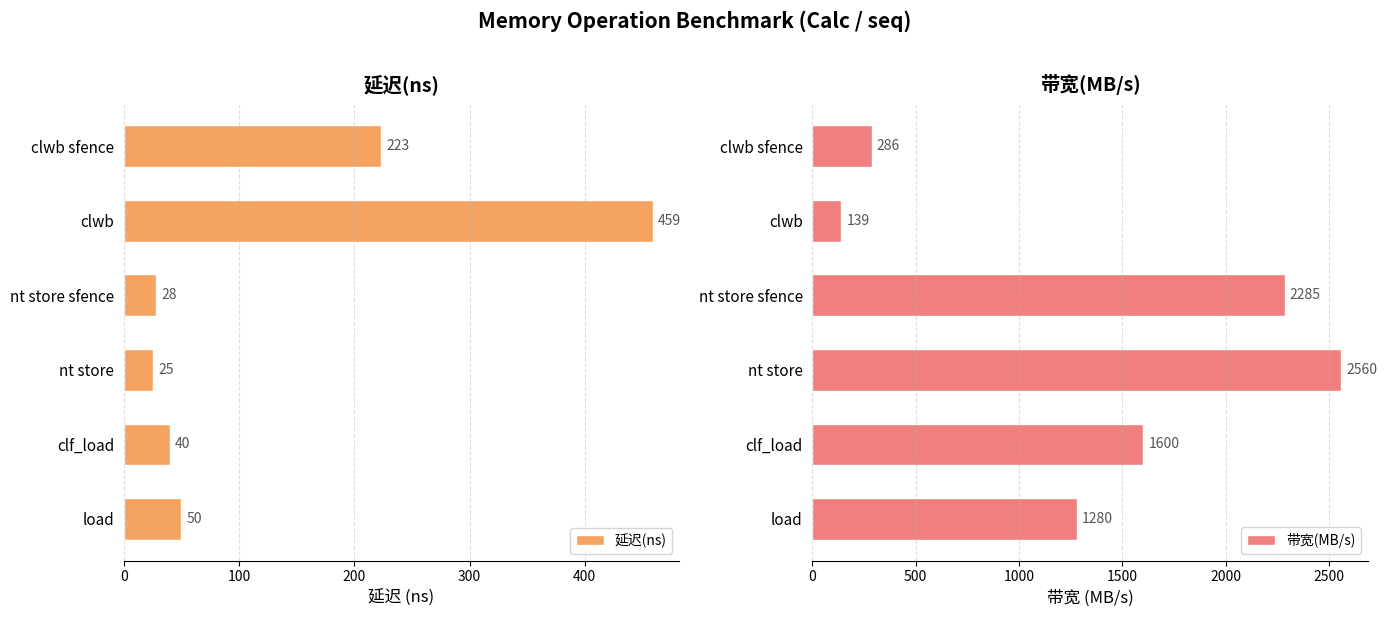

The value of 带宽(MB/s) at clf_load is 778. True or false?

False